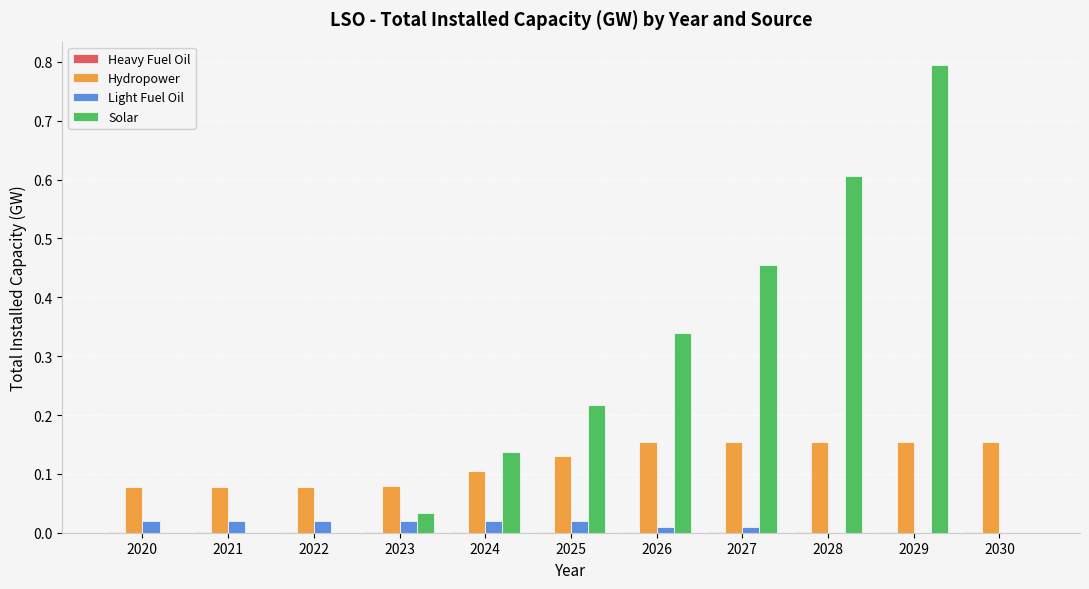

The Light Fuel Oil series shows 0.0 at 2023. True or false?

True